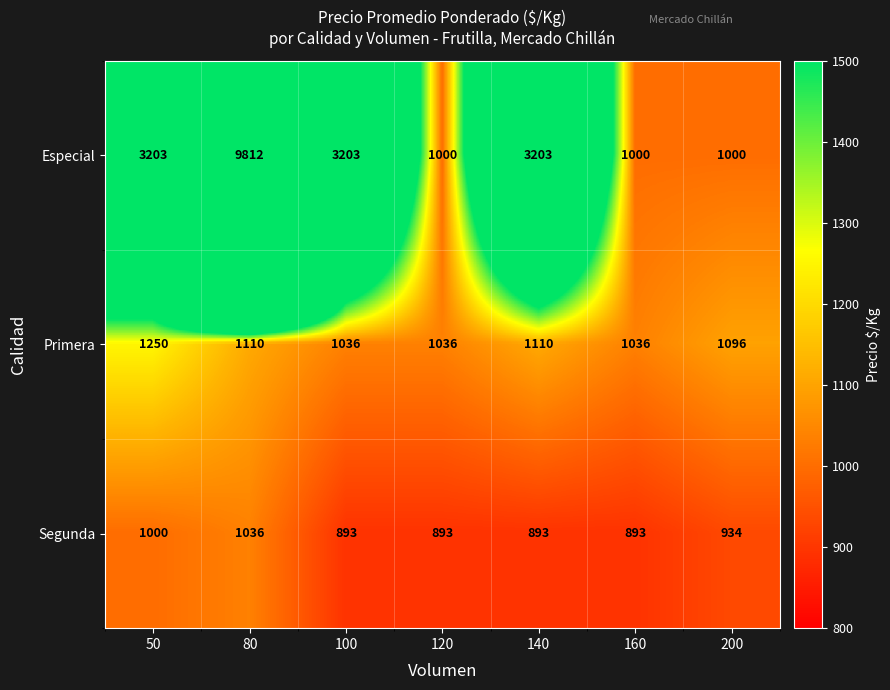

At which category is the sum across all series the highest?

80